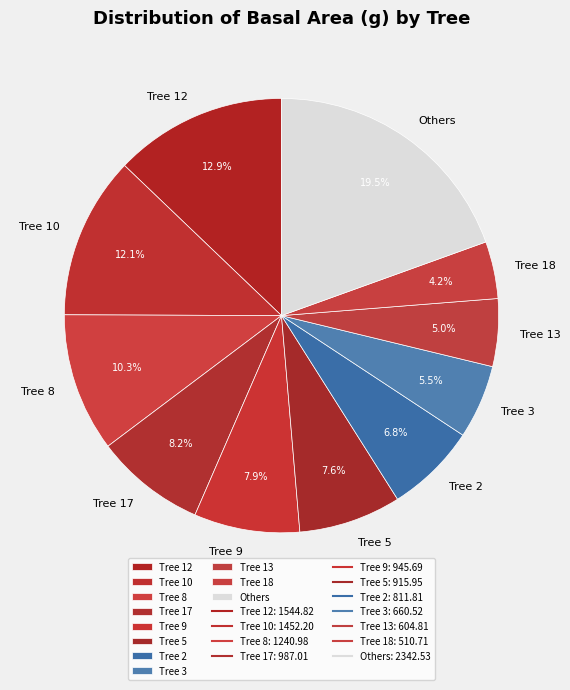

How many slices are in this pie chart?

11